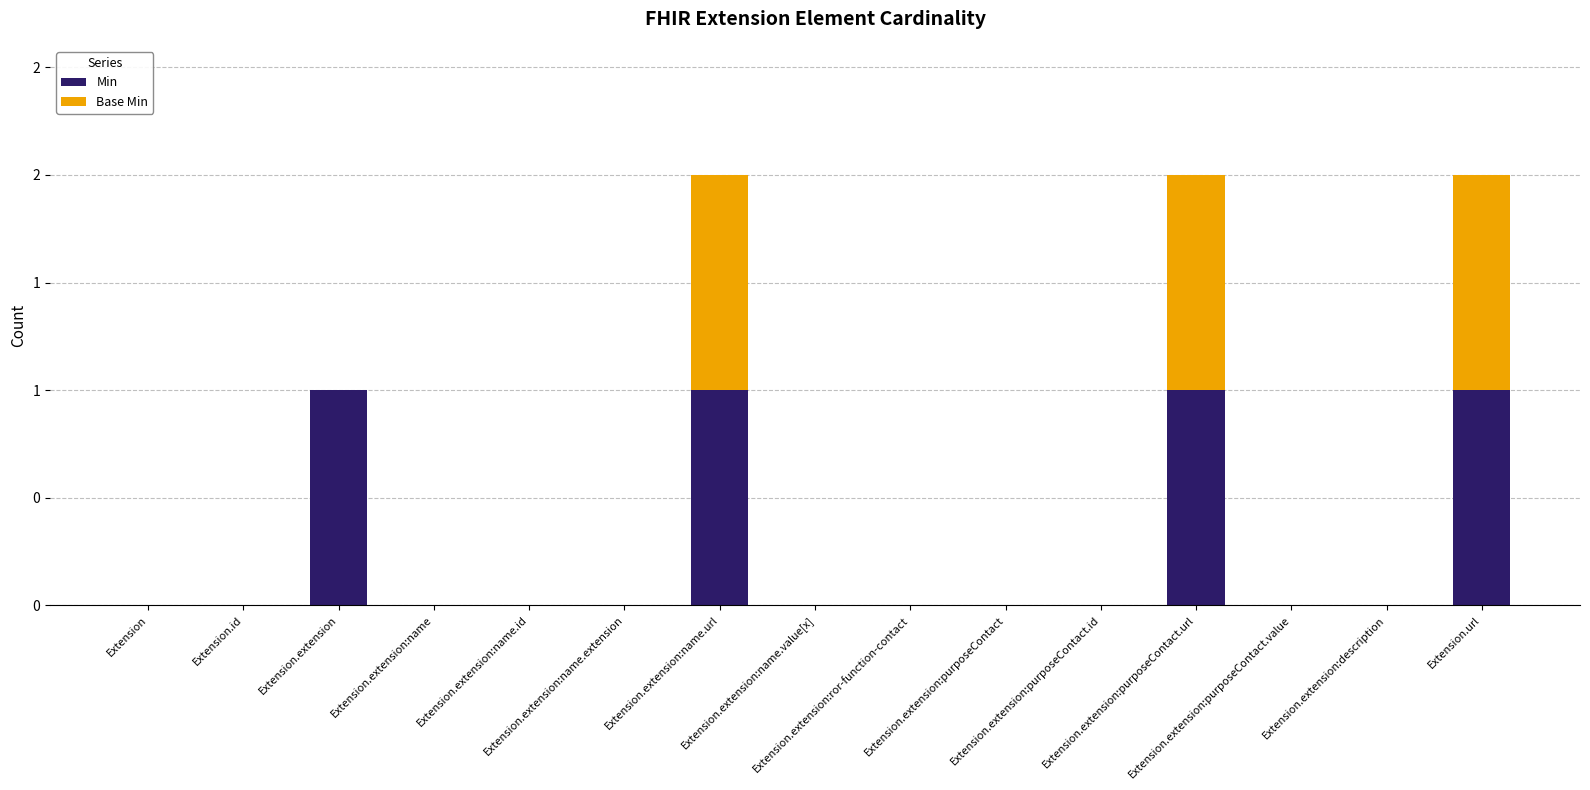

What are all the series names shown in the legend?

Min, Base Min